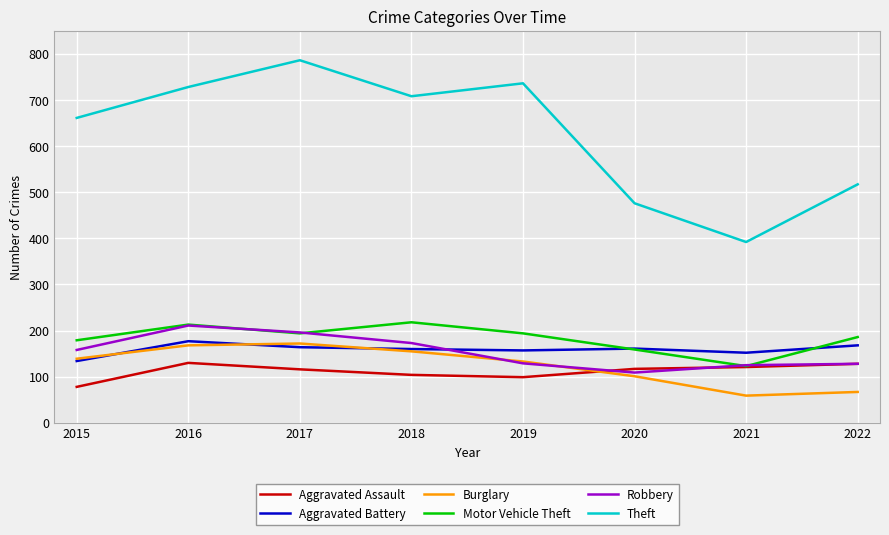

Which category has the lowest value across all series?

2021